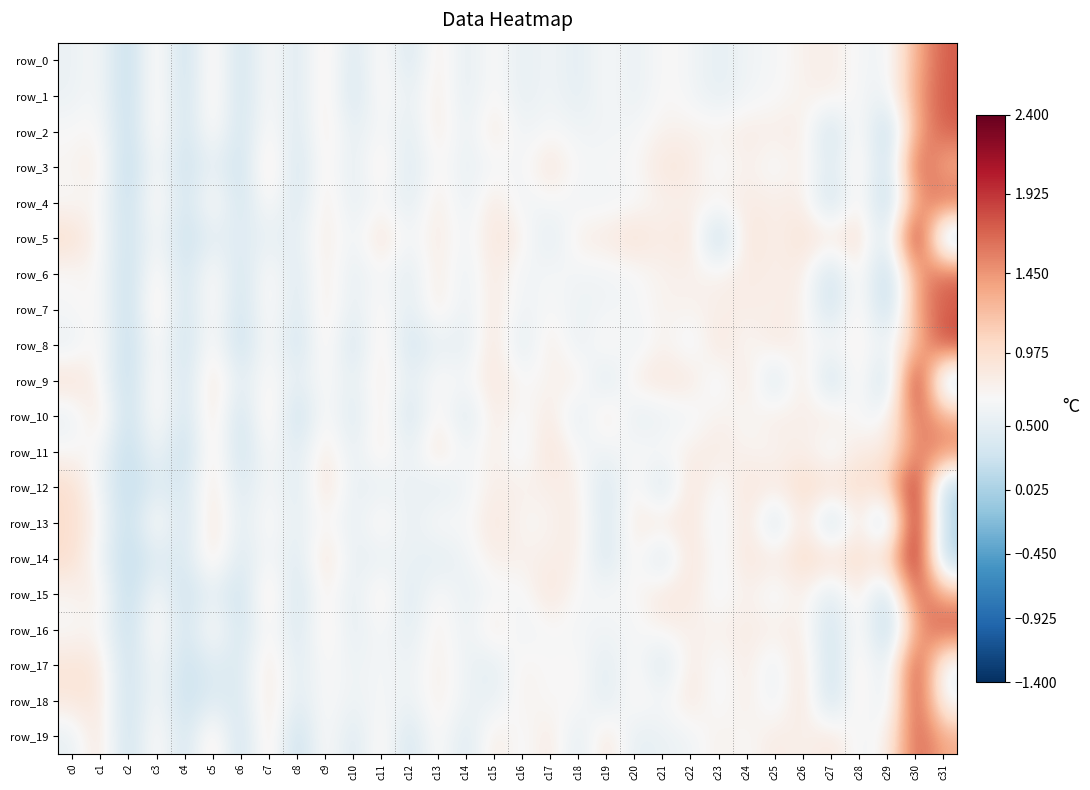

What is the difference between the maximum and second lowest values in the row_2 series?

1.6